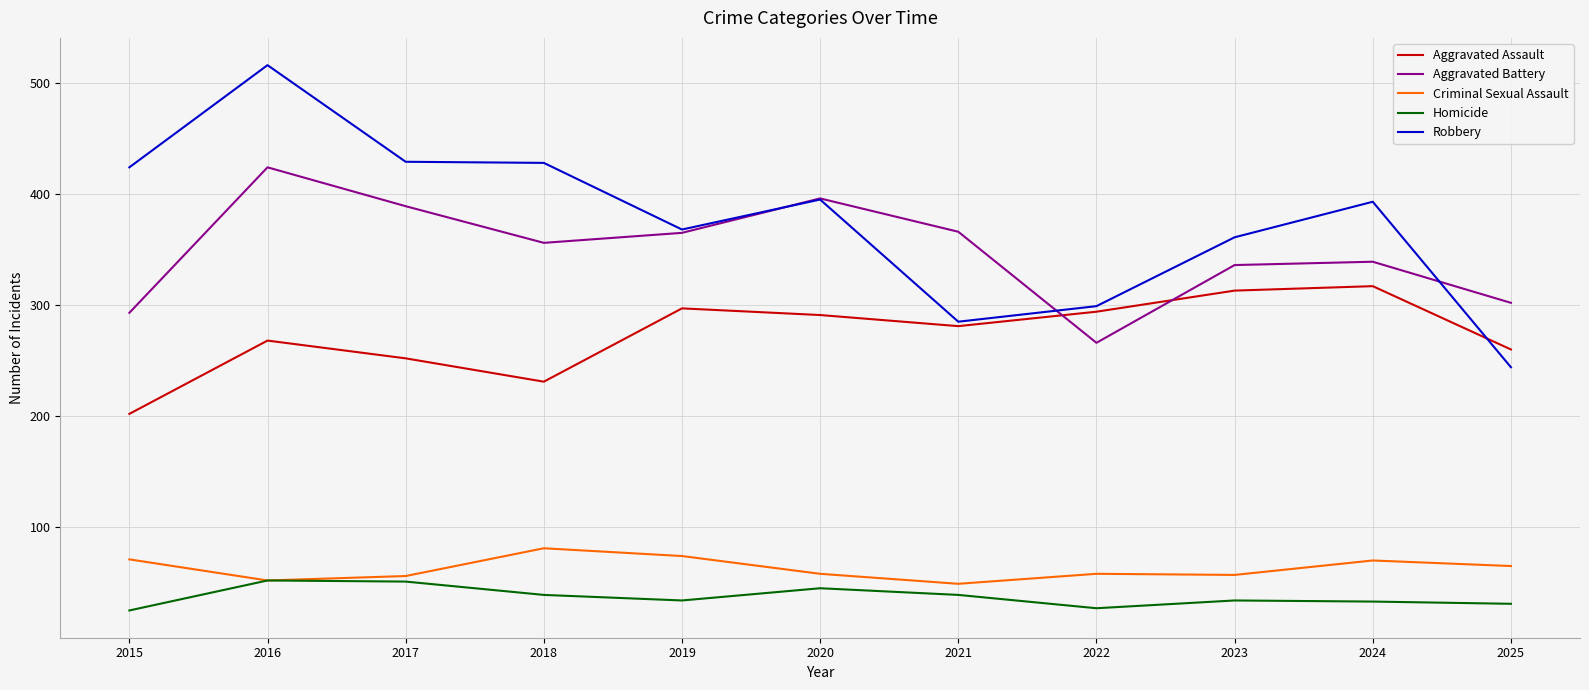

True or false: Robbery and Homicide cross at least once.

False